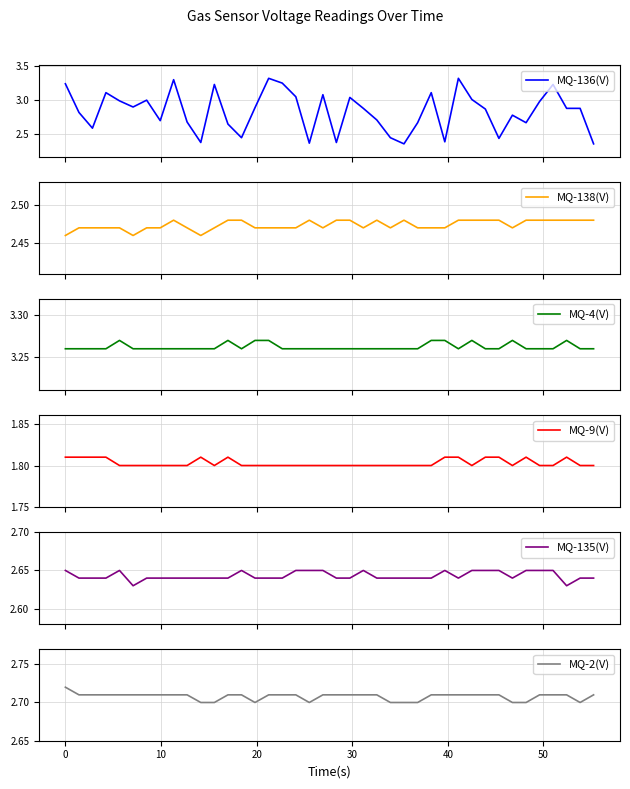

Reading right to left, what are all the values shown in this chart?

MQ-136(V): 2.4	2.9	2.9	3.2	3.0	2.7	2.8	2.4	2.9	3.0	3.3	2.4	3.1	2.7	2.4	2.5	2.7	2.9	3.0	2.4	3.1	2.4	3.0	3.2	3.3	2.9	2.5	2.6	3.2	2.4	2.7	3.3	2.7	3.0	2.9	3.0	3.1	2.6	2.8	3.2
MQ-138(V): 2.5	2.5	2.5	2.5	2.5	2.5	2.5	2.5	2.5	2.5	2.5	2.5	2.5	2.5	2.5	2.5	2.5	2.5	2.5	2.5	2.5	2.5	2.5	2.5	2.5	2.5	2.5	2.5	2.5	2.5	2.5	2.5	2.5	2.5	2.5	2.5	2.5	2.5	2.5	2.5
MQ-4(V): 3.3	3.3	3.3	3.3	3.3	3.3	3.3	3.3	3.3	3.3	3.3	3.3	3.3	3.3	3.3	3.3	3.3	3.3	3.3	3.3	3.3	3.3	3.3	3.3	3.3	3.3	3.3	3.3	3.3	3.3	3.3	3.3	3.3	3.3	3.3	3.3	3.3	3.3	3.3	3.3
MQ-9(V): 1.8	1.8	1.8	1.8	1.8	1.8	1.8	1.8	1.8	1.8	1.8	1.8	1.8	1.8	1.8	1.8	1.8	1.8	1.8	1.8	1.8	1.8	1.8	1.8	1.8	1.8	1.8	1.8	1.8	1.8	1.8	1.8	1.8	1.8	1.8	1.8	1.8	1.8	1.8	1.8
MQ-135(V): 2.6	2.6	2.6	2.6	2.6	2.6	2.6	2.6	2.6	2.6	2.6	2.6	2.6	2.6	2.6	2.6	2.6	2.6	2.6	2.6	2.6	2.6	2.6	2.6	2.6	2.6	2.6	2.6	2.6	2.6	2.6	2.6	2.6	2.6	2.6	2.6	2.6	2.6	2.6	2.6
MQ-2(V): 2.7	2.7	2.7	2.7	2.7	2.7	2.7	2.7	2.7	2.7	2.7	2.7	2.7	2.7	2.7	2.7	2.7	2.7	2.7	2.7	2.7	2.7	2.7	2.7	2.7	2.7	2.7	2.7	2.7	2.7	2.7	2.7	2.7	2.7	2.7	2.7	2.7	2.7	2.7	2.7